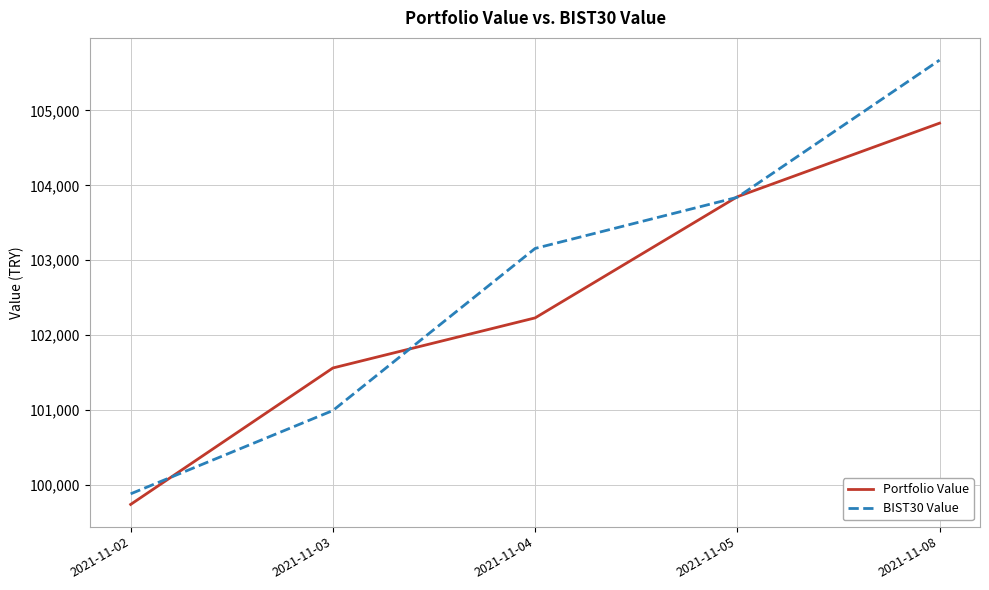

Does the chart have visible grid lines?

Yes